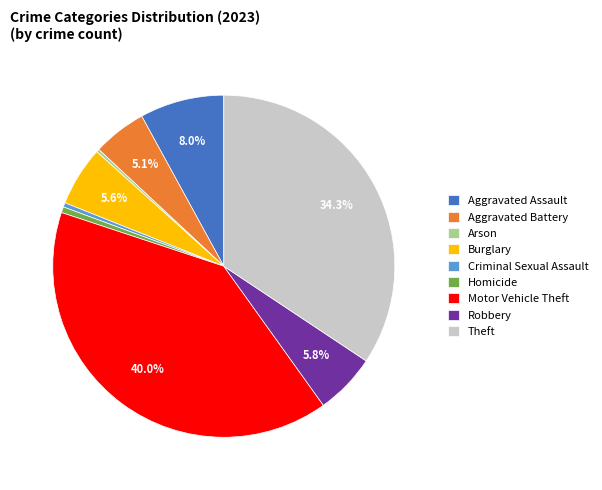

Between Homicide and Robbery, which is larger?

Robbery